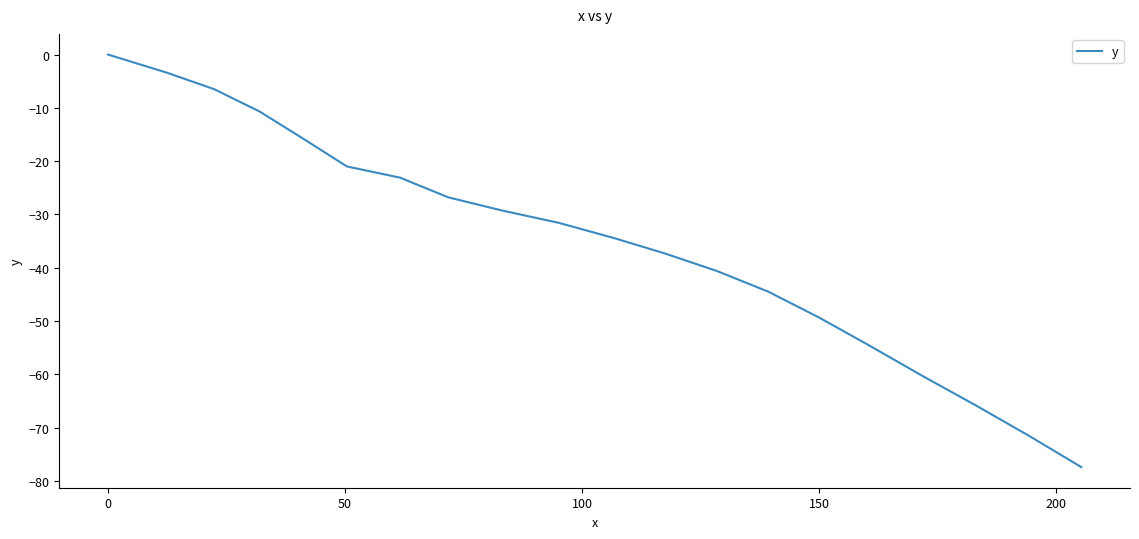

What is the difference between the maximum and minimum values?

77.4